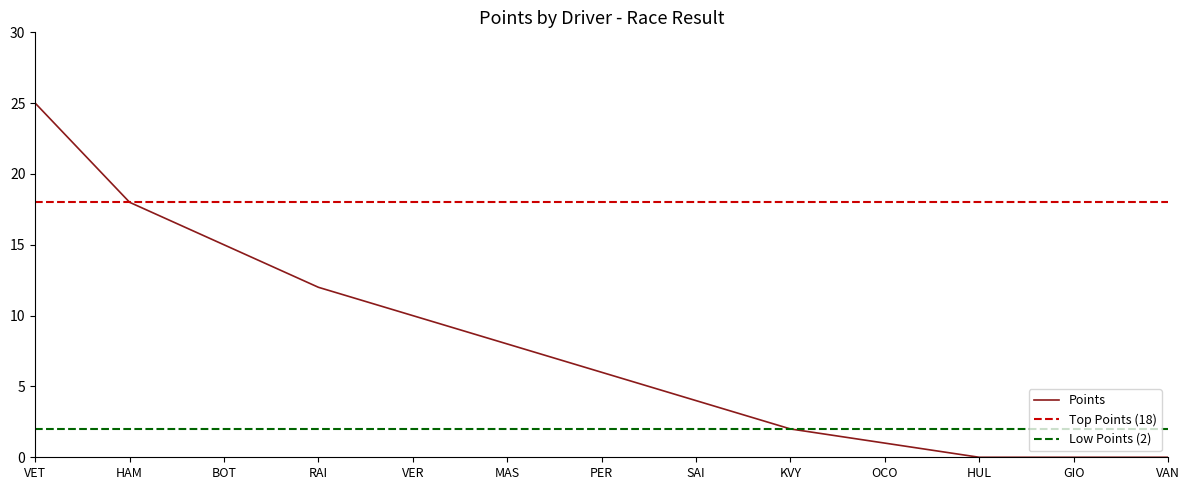

Reading left to right, extract all data points from this chart.

VET=25	HAM=18	BOT=15	RAI=12	VER=10	MAS=8	PER=6	SAI=4	KVY=2	OCO=1	HUL=0	GIO=0	VAN=0